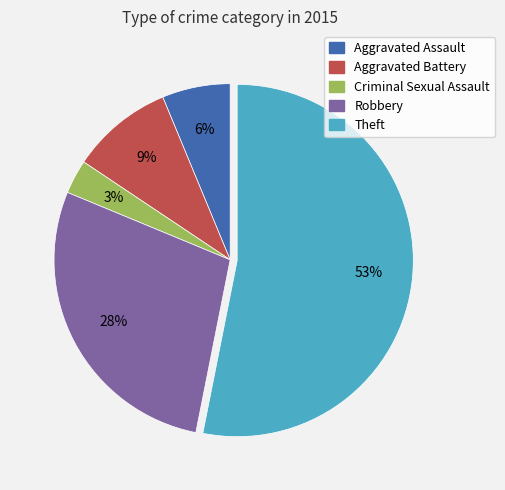

Do Aggravated Battery and Theft together represent more than half of the pie?

Yes